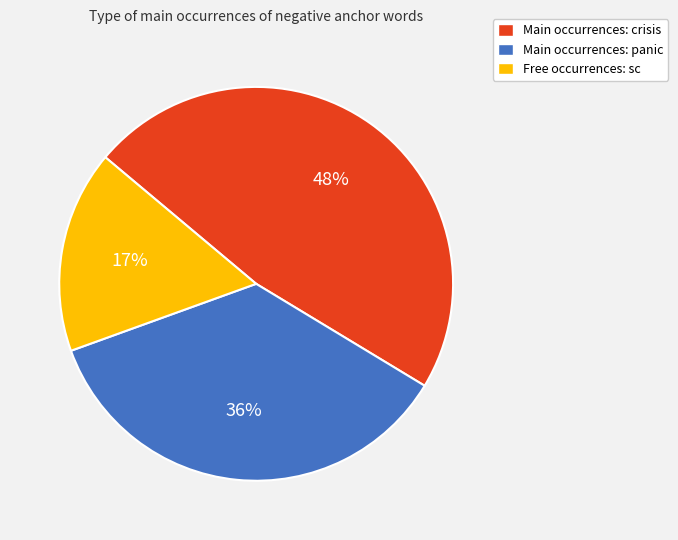

How many slices are in this pie chart?

3